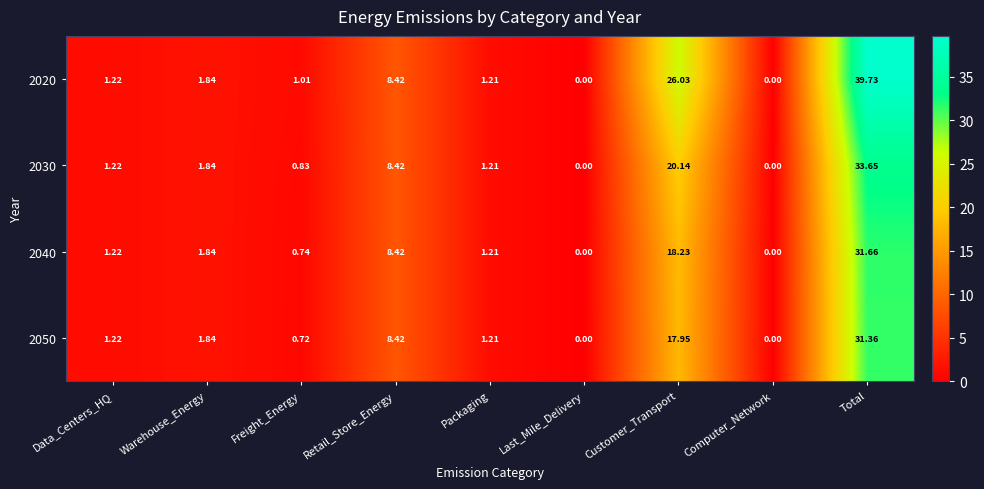

Count the number of categories in the chart.

9